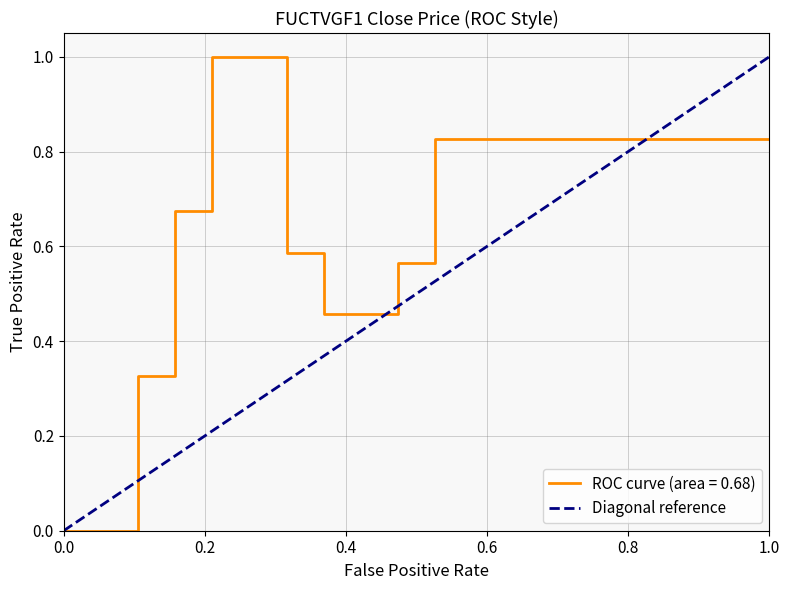

What is the maximum value for ROC curve (area = 0.68)?

1.0